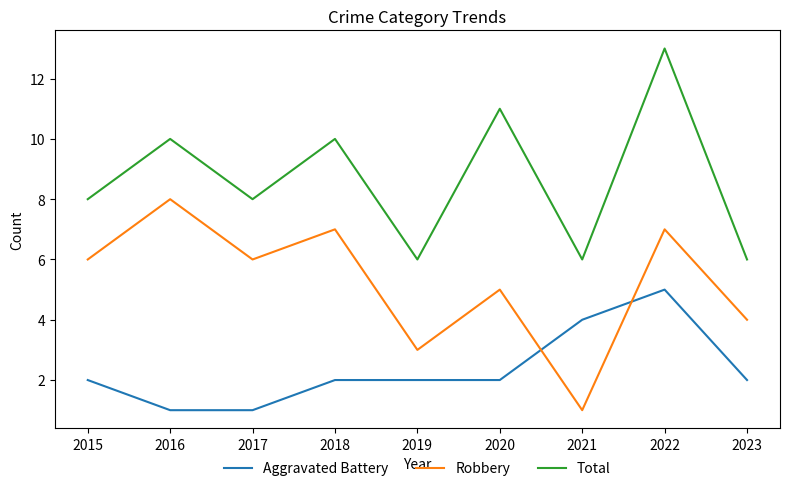

What is the sum of all Total values?

78